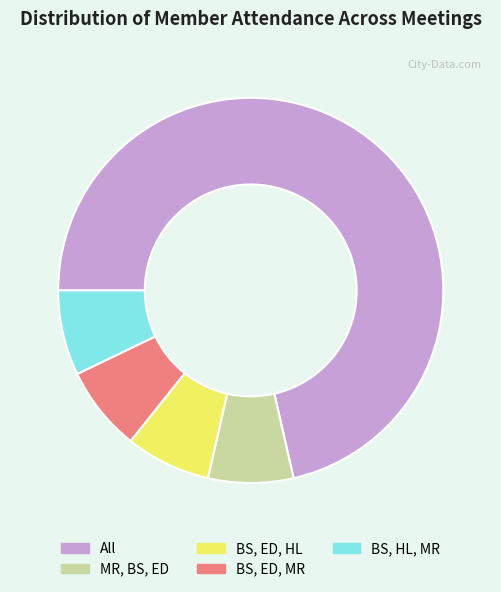

Which category has the biggest portion of the pie?

All